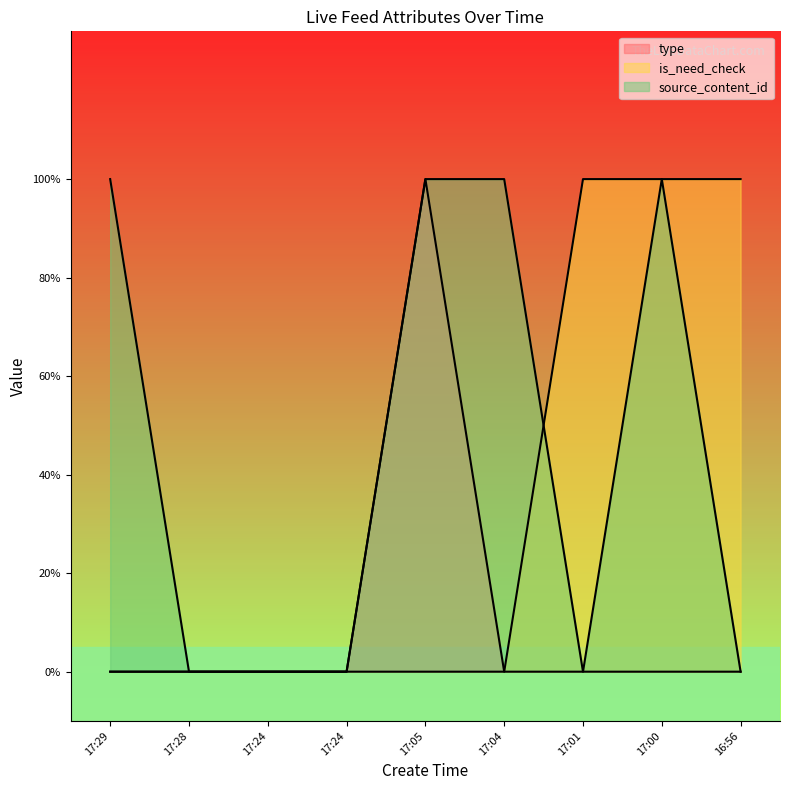

How many times do source_content_id and type cross each other?

1